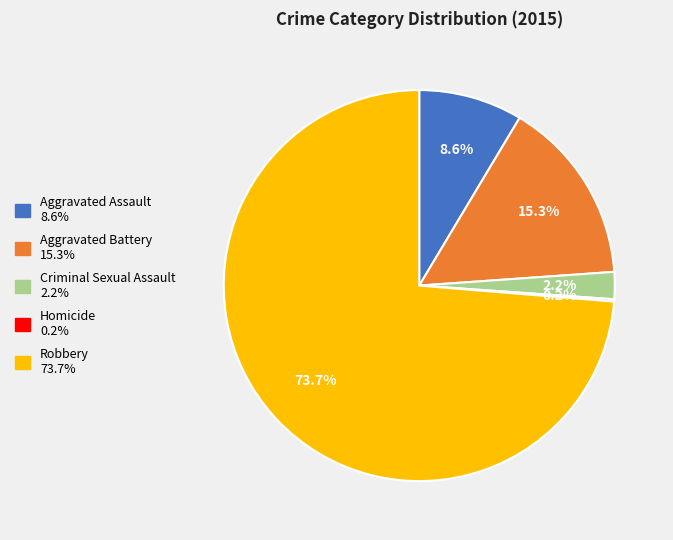

What is the majority slice?

Robbery